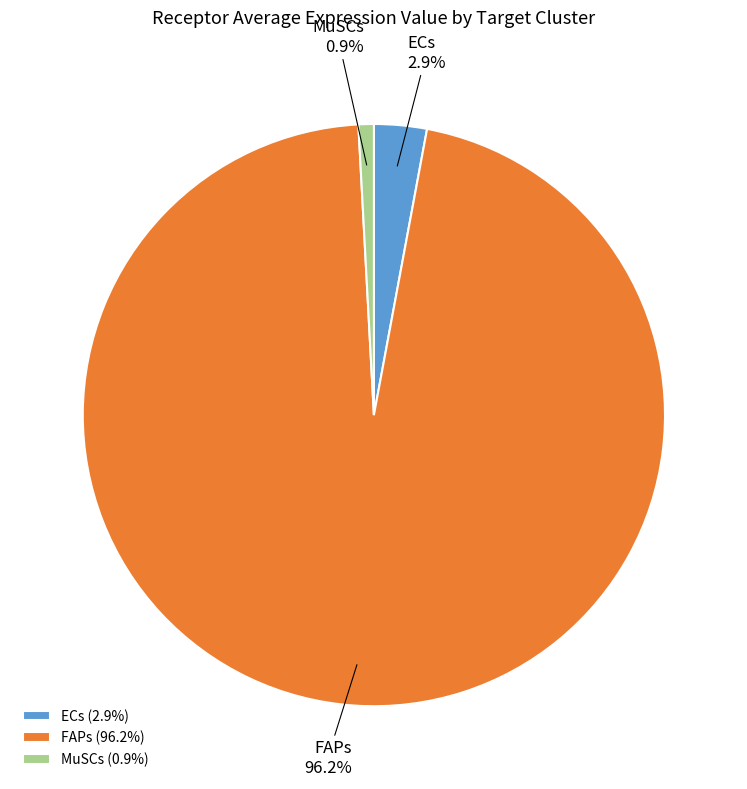

Which slice represents more than half of the pie?

FAPs